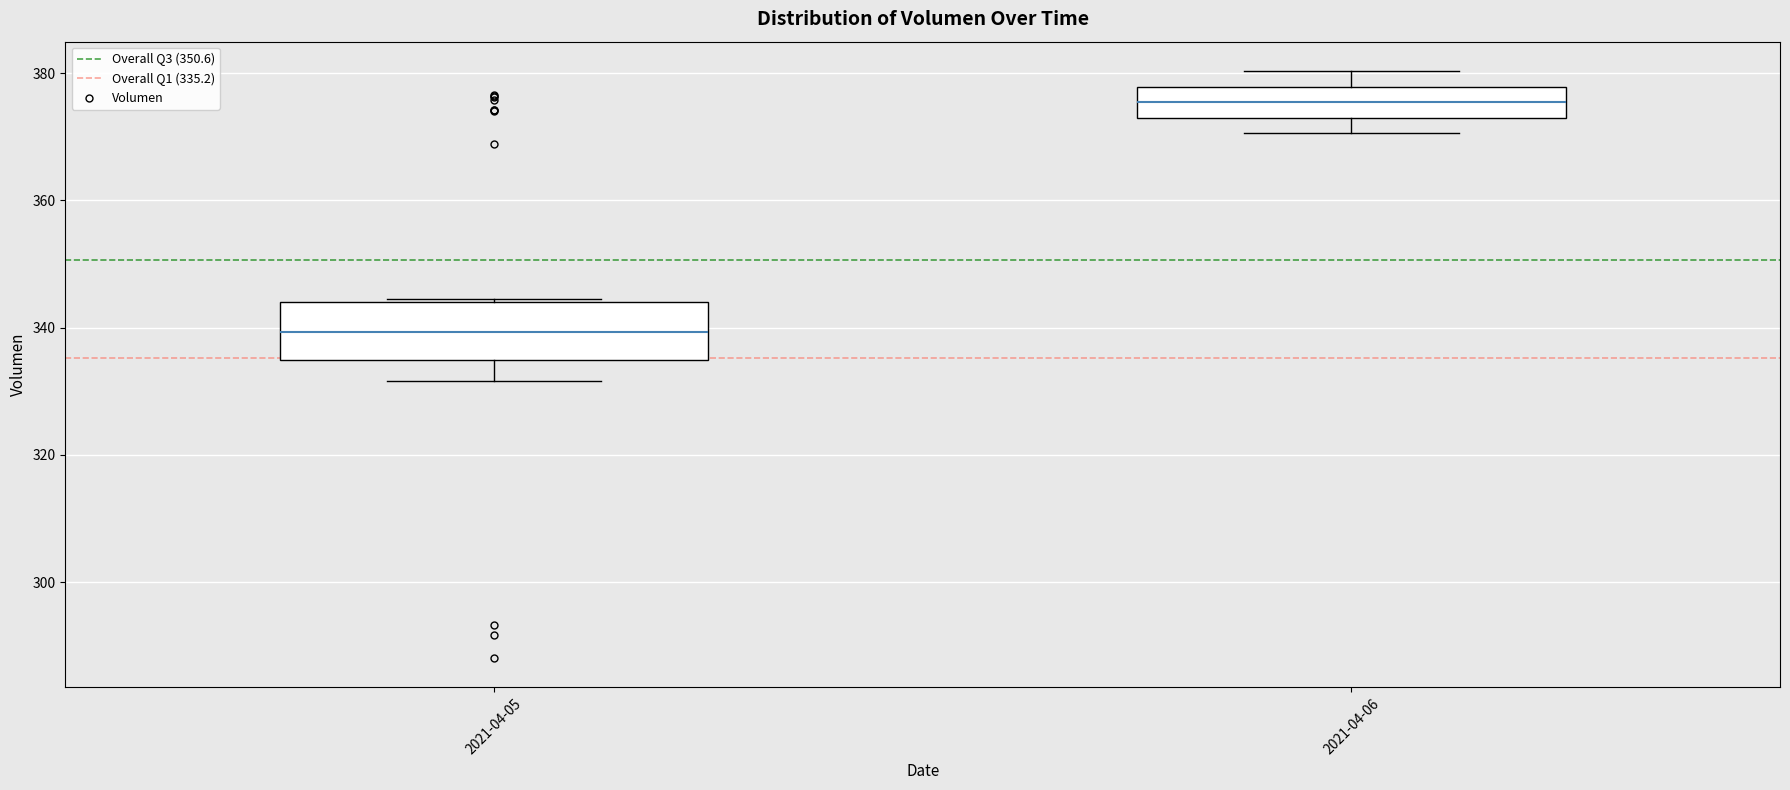

Reading left to right, read every box against the y-axis: the position of its median line, the range the box covers, and the ends of its whiskers. The values are not printed on the chart, so give them approximately, as read against the axis.

2021-04-05: median 340, box 334 to 344, whiskers 332 to 344
2021-04-06: median 376, box 374 to 378, whiskers 370 to 380